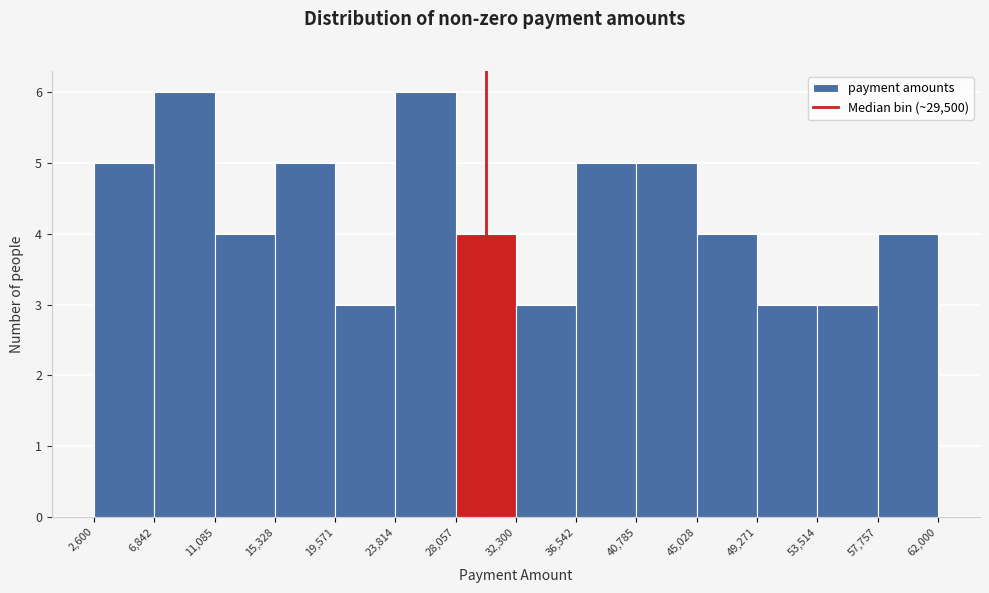

Reading left to right, list every bar in this chart as the range it spans on the x-axis followed by its height. The values are not printed on the chart, so give them approximately, as read against the axis.

2,600 to 6,842: 5
6,842 to 11,085: 6
11,085 to 15,328: 4
15,328 to 19,571: 5
19,571 to 23,814: 3
23,814 to 28,057: 6
28,057 to 32,300: 4
32,300 to 36,542: 3
36,542 to 40,785: 5
40,785 to 45,028: 5
45,028 to 49,271: 4
49,271 to 53,514: 3
53,514 to 57,757: 3
57,757 to 62,000: 4